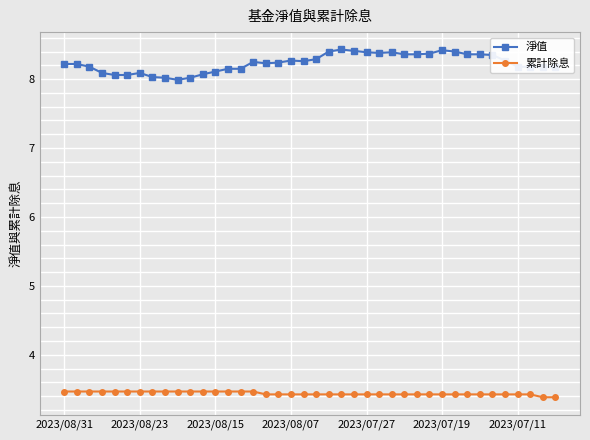

Rank the series by their maximum value, from lowest to highest.

累計除息, 淨值